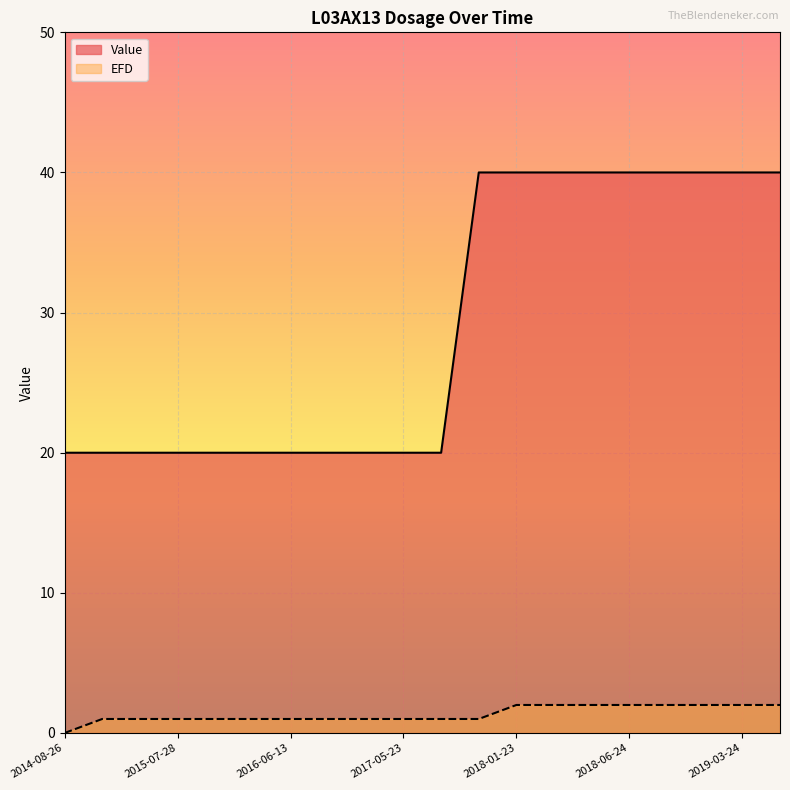

Which has a higher value, 2017-05-23 or 2017-04-23?

2017-05-23